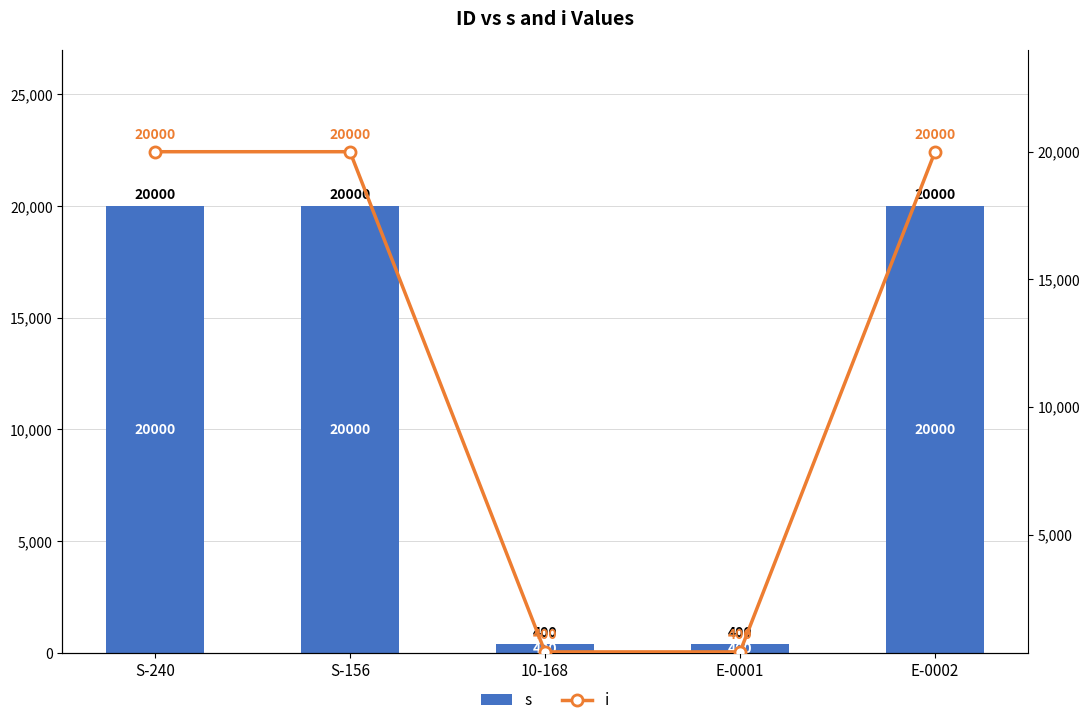

What is the maximum value shown in the chart?

20000